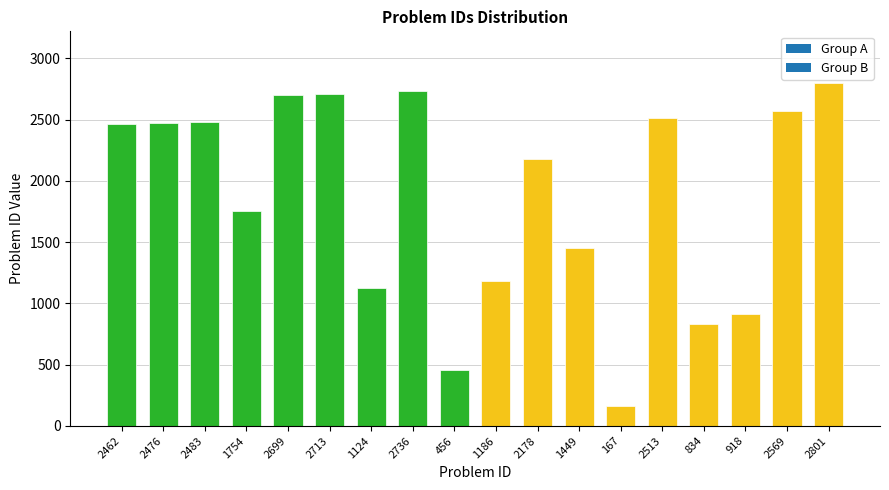

What is the difference between the maximum and minimum values?

2634